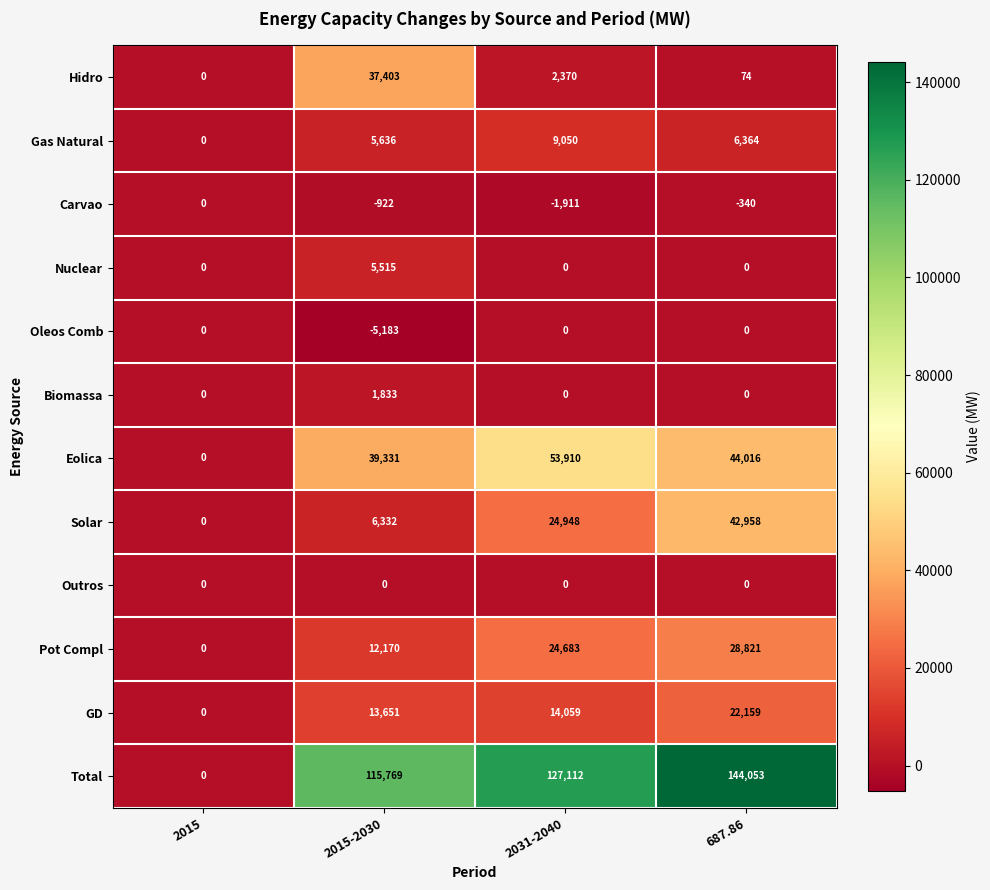

List the labels in order of Total value, smallest first.

2015, 2015-2030, 2031-2040, 687.86